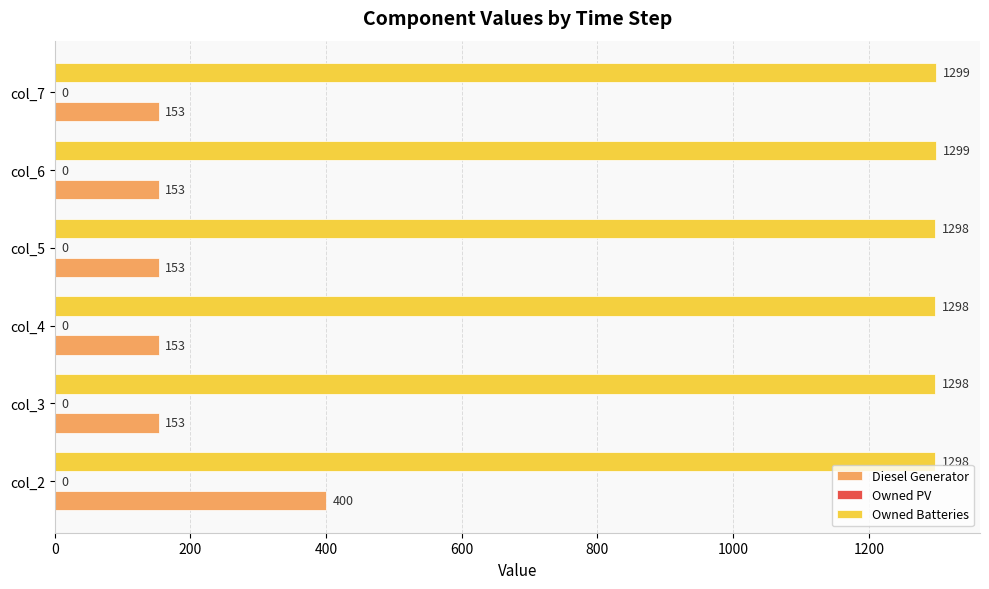

Rank the series by their average value, from lowest to highest.

Diesel Generator, Owned Batteries